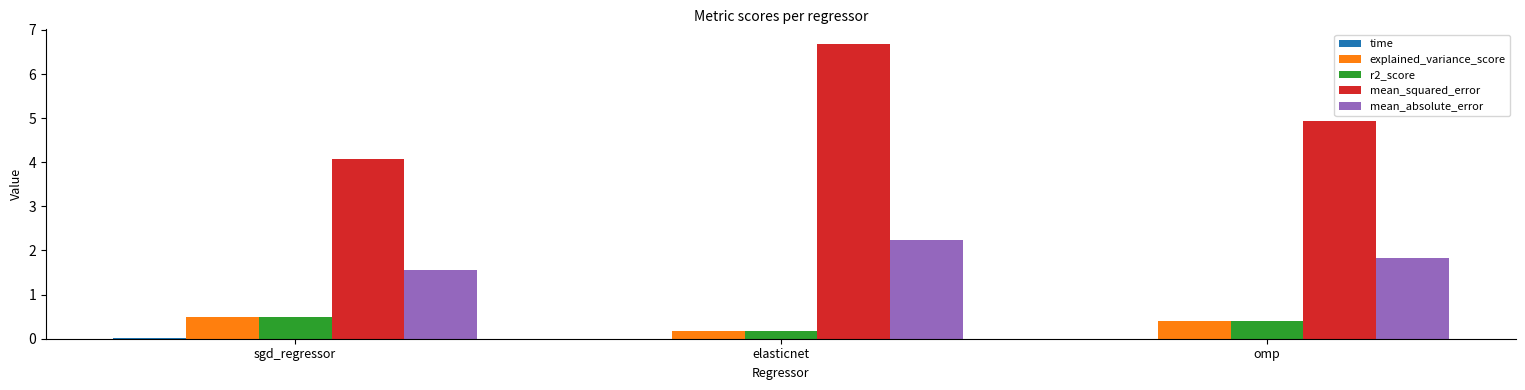

True or false: explained_variance_score has a value of 0.2 at sgd_regressor.

False